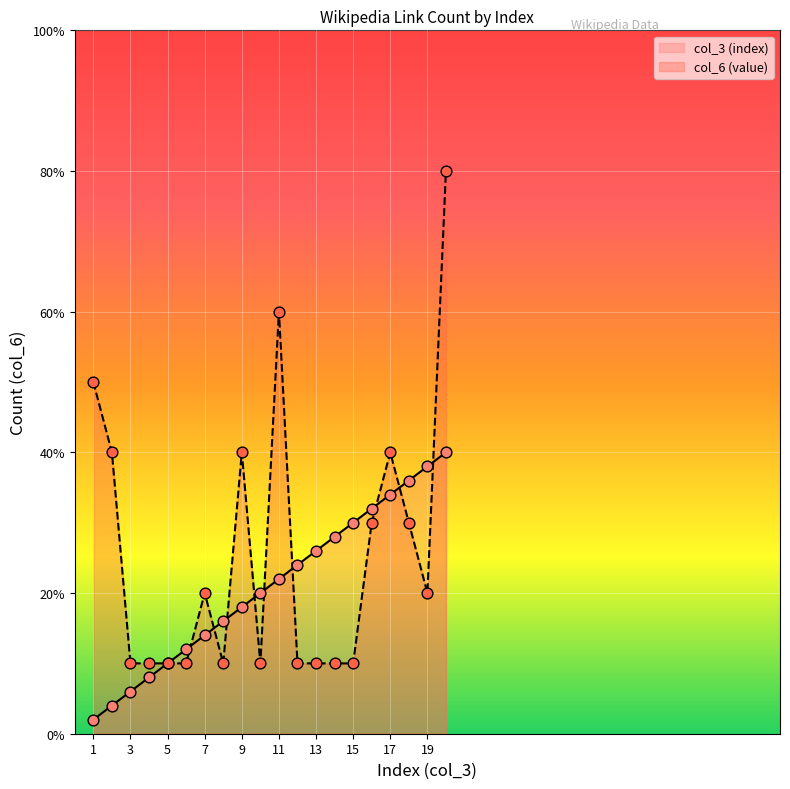

Which series contains the lowest Y value?

col_3 (index)